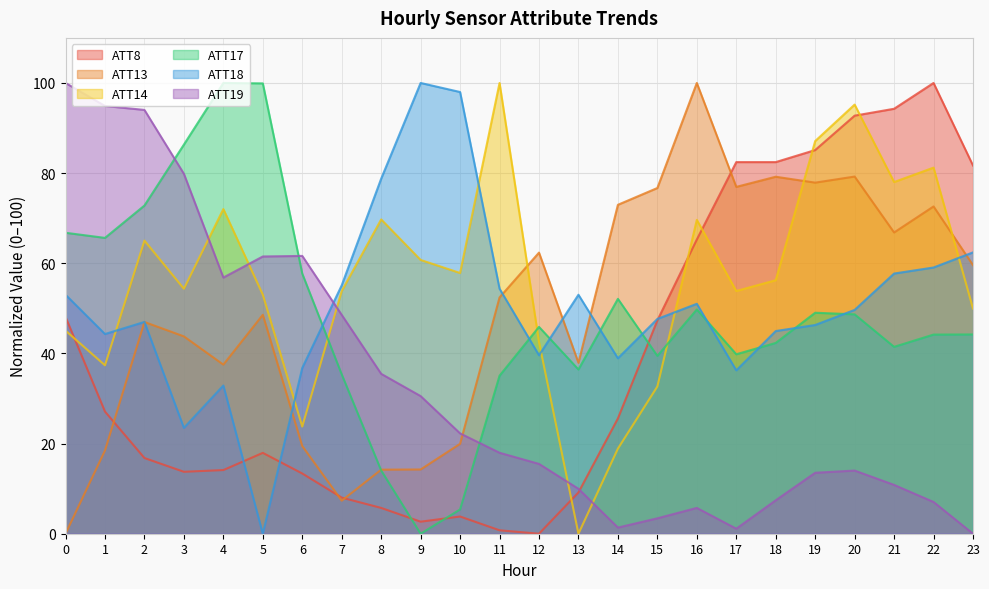

Where does the ATT14 series first go above 56?

2